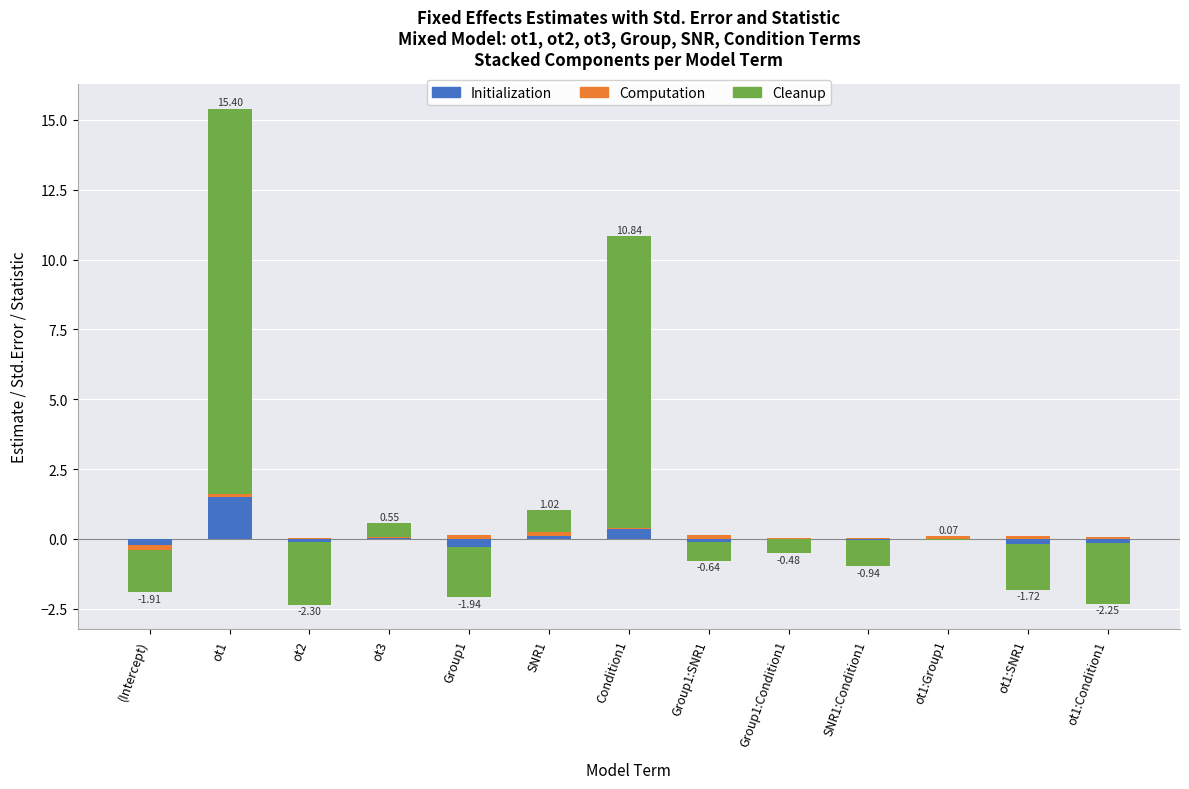

What is the maximum value for Cleanup?

13.8